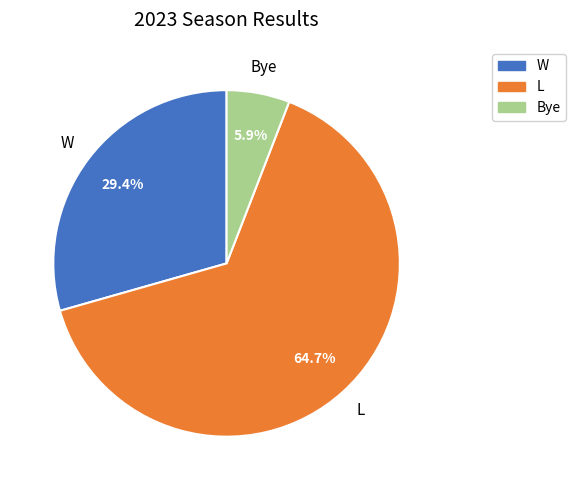

To the nearest percent, what is the average slice percentage?

33%